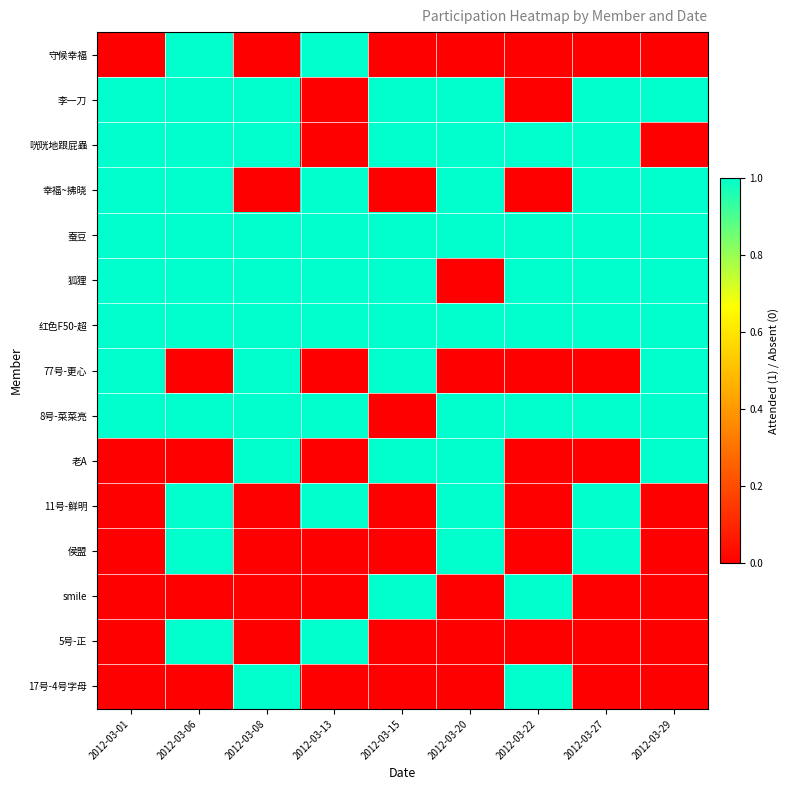

Reading left to right, extract all data points from this chart.

守候幸福: 2012-03-01=0	2012-03-06=1	2012-03-08=0	2012-03-13=1	2012-03-15=0	2012-03-20=0	2012-03-22=0	2012-03-27=0	2012-03-29=0
李一刀: 2012-03-01=1	2012-03-06=1	2012-03-08=1	2012-03-13=0	2012-03-15=1	2012-03-20=1	2012-03-22=0	2012-03-27=1	2012-03-29=1
咣咣地跟屁蟲: 2012-03-01=1	2012-03-06=1	2012-03-08=1	2012-03-13=0	2012-03-15=1	2012-03-20=1	2012-03-22=1	2012-03-27=1	2012-03-29=0
幸福~拂晓: 2012-03-01=1	2012-03-06=1	2012-03-08=0	2012-03-13=1	2012-03-15=0	2012-03-20=1	2012-03-22=0	2012-03-27=1	2012-03-29=1
蚕豆: 2012-03-01=1	2012-03-06=1	2012-03-08=1	2012-03-13=1	2012-03-15=1	2012-03-20=1	2012-03-22=1	2012-03-27=1	2012-03-29=1
狐狸: 2012-03-01=1	2012-03-06=1	2012-03-08=1	2012-03-13=1	2012-03-15=1	2012-03-20=0	2012-03-22=1	2012-03-27=1	2012-03-29=1
红色F50-超: 2012-03-01=1	2012-03-06=1	2012-03-08=1	2012-03-13=1	2012-03-15=1	2012-03-20=1	2012-03-22=1	2012-03-27=1	2012-03-29=1
77号-更心: 2012-03-01=1	2012-03-06=0	2012-03-08=1	2012-03-13=0	2012-03-15=1	2012-03-20=0	2012-03-22=0	2012-03-27=0	2012-03-29=1
8号-菜菜亮: 2012-03-01=1	2012-03-06=1	2012-03-08=1	2012-03-13=1	2012-03-15=0	2012-03-20=1	2012-03-22=1	2012-03-27=1	2012-03-29=1
老A: 2012-03-01=0	2012-03-06=0	2012-03-08=1	2012-03-13=0	2012-03-15=1	2012-03-20=1	2012-03-22=0	2012-03-27=0	2012-03-29=1
11号-鲜明: 2012-03-01=0	2012-03-06=1	2012-03-08=0	2012-03-13=1	2012-03-15=0	2012-03-20=1	2012-03-22=0	2012-03-27=1	2012-03-29=0
侯盟: 2012-03-01=0	2012-03-06=1	2012-03-08=0	2012-03-13=0	2012-03-15=0	2012-03-20=1	2012-03-22=0	2012-03-27=1	2012-03-29=0
smile: 2012-03-01=0	2012-03-06=0	2012-03-08=0	2012-03-13=0	2012-03-15=1	2012-03-20=0	2012-03-22=1	2012-03-27=0	2012-03-29=0
5号-正: 2012-03-01=0	2012-03-06=1	2012-03-08=0	2012-03-13=1	2012-03-15=0	2012-03-20=0	2012-03-22=0	2012-03-27=0	2012-03-29=0
17号-4号字母: 2012-03-01=0	2012-03-06=0	2012-03-08=1	2012-03-13=0	2012-03-15=0	2012-03-20=0	2012-03-22=1	2012-03-27=0	2012-03-29=0